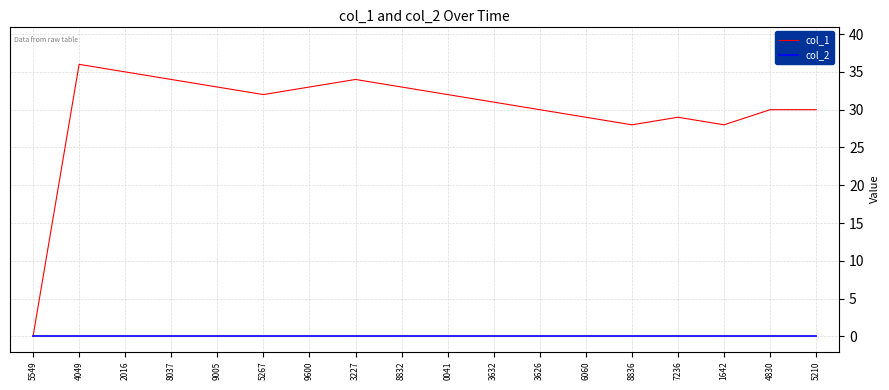

Which label corresponds to the largest value in the chart?

4049